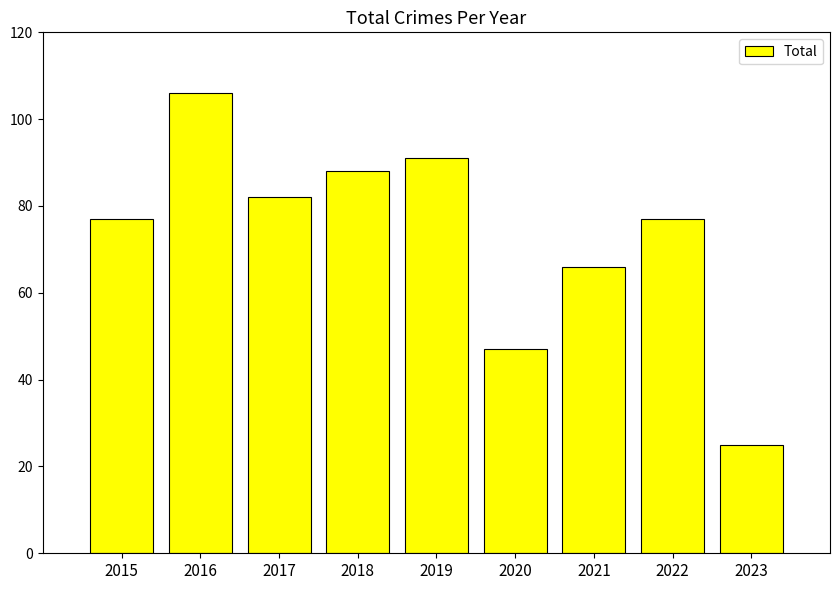

What is the average value?

73